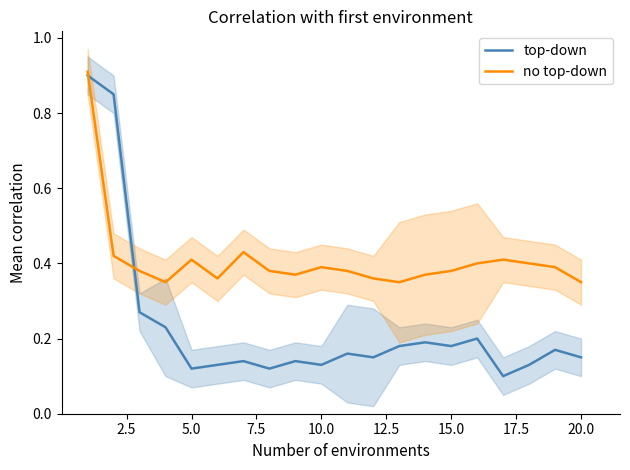

What is the sum of all top-down values?

4.6